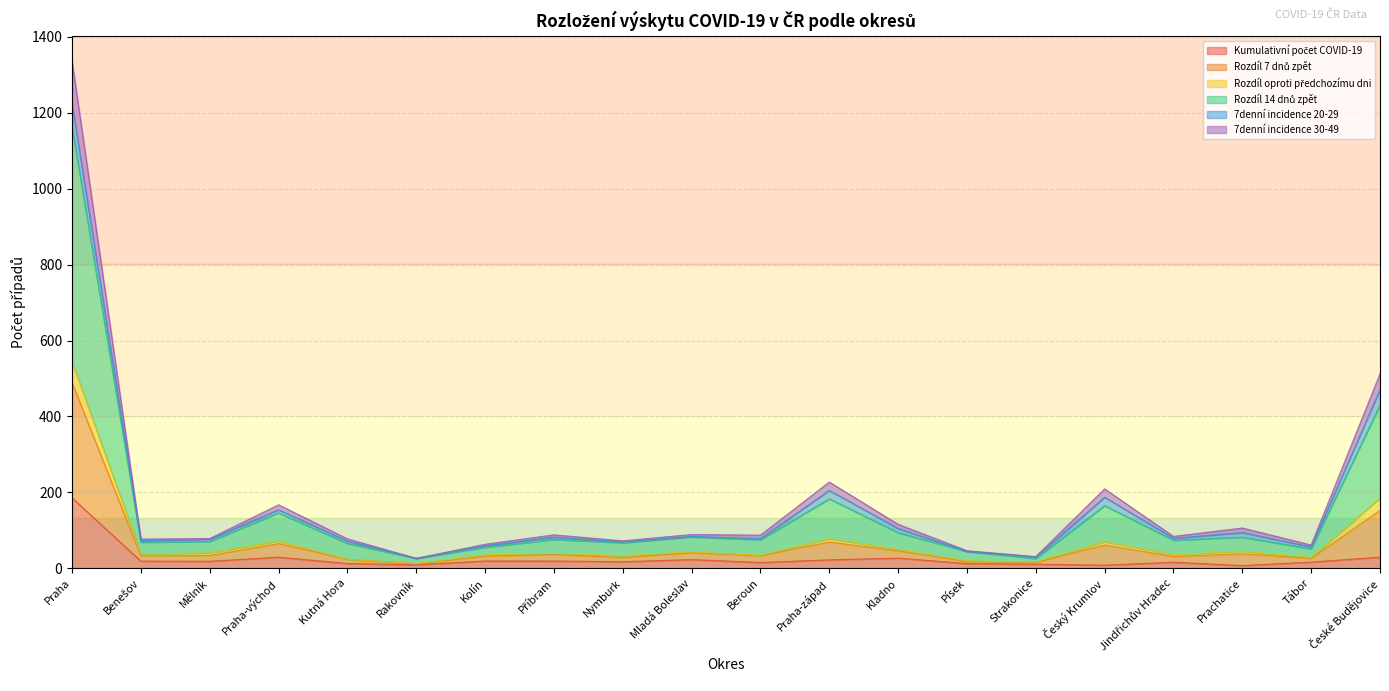

At which category is the sum across all series the highest?

Praha